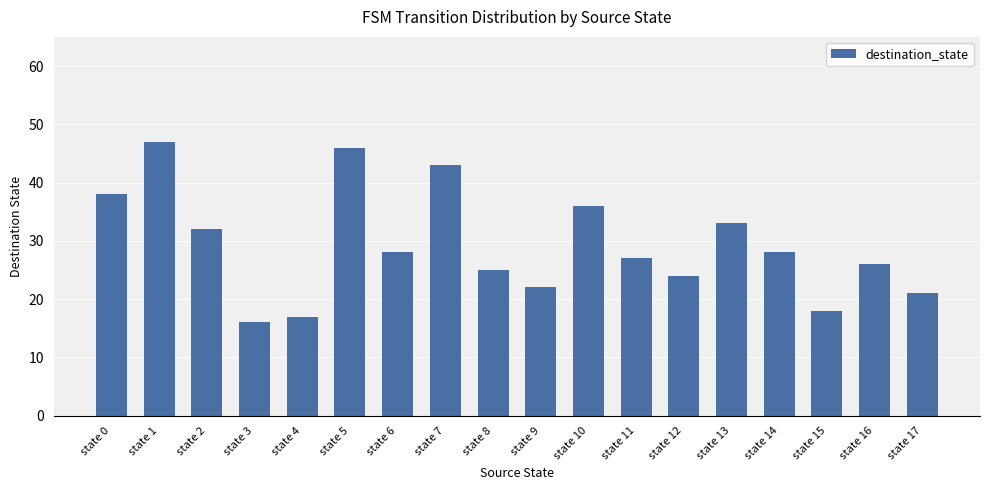

The chart shows a value of 26 at state 16. True or false?

True